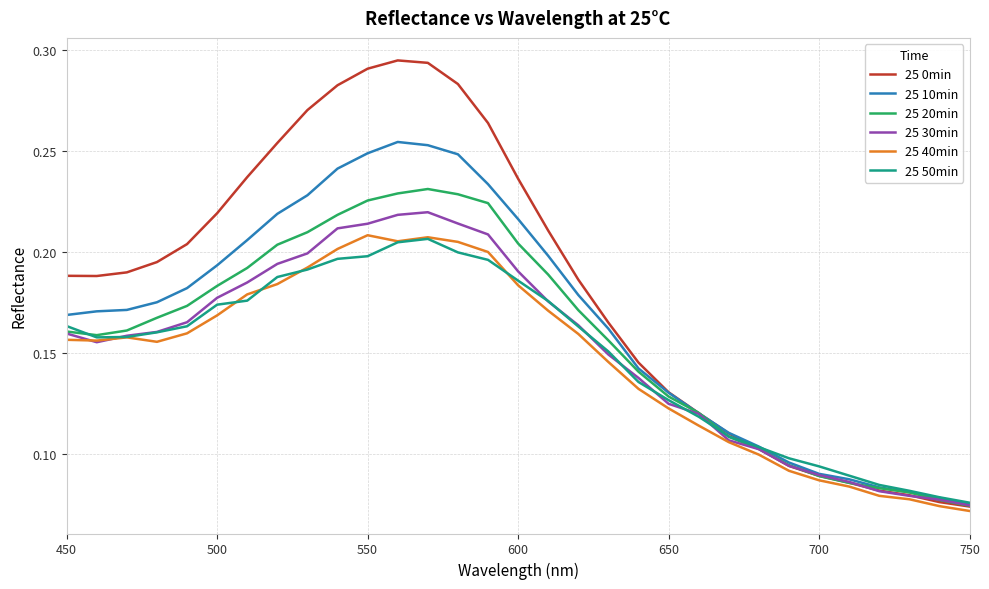

Which series has the largest total across all categories?

25 0min